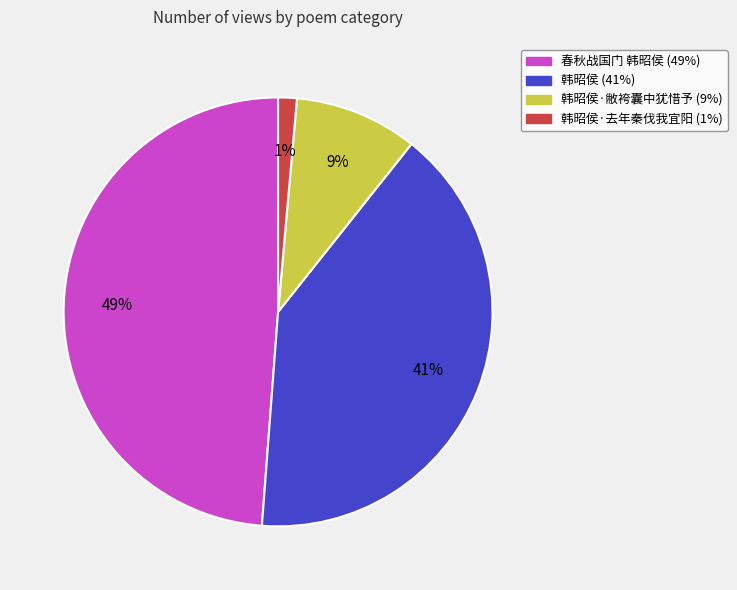

To the nearest percent, what is the average slice percentage?

25%